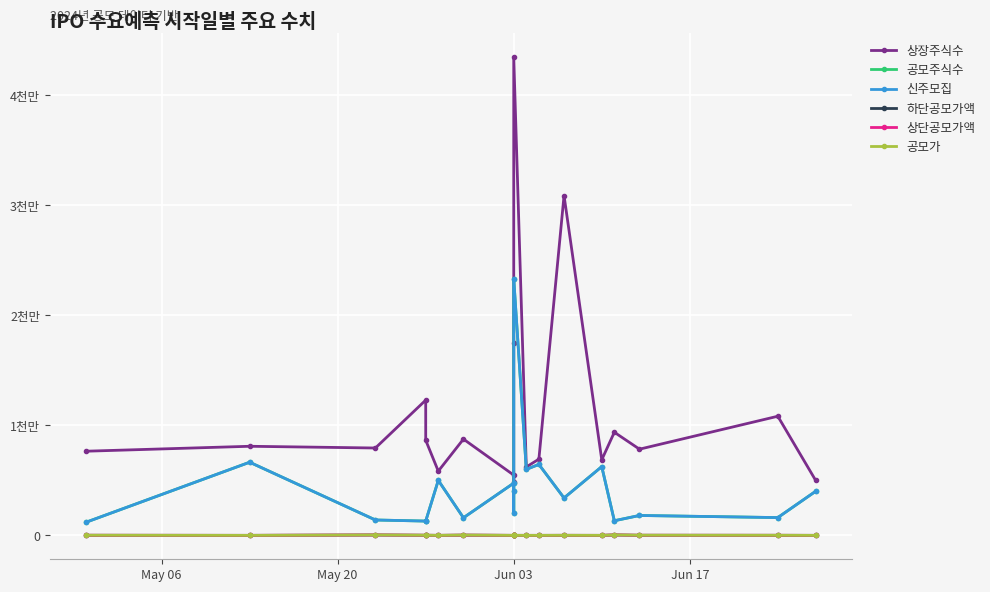

At which category is the sum across all series the highest?

Jun 03